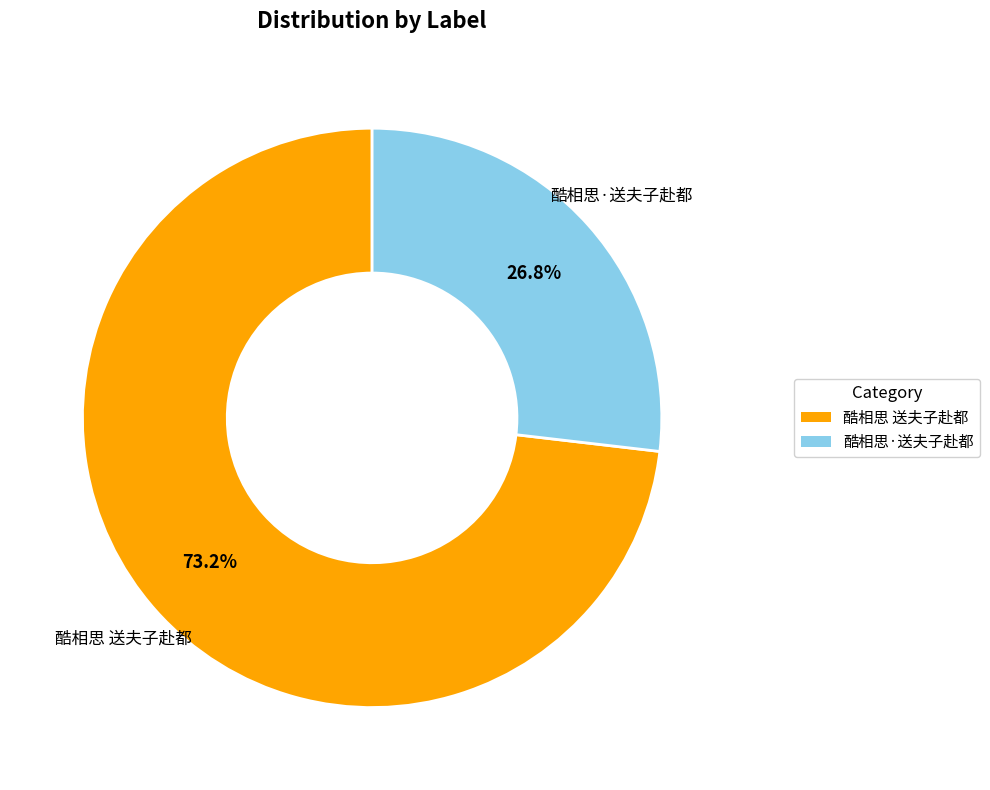

How much of the chart is everything except 酷相思·送夫子赴都?

73.2%